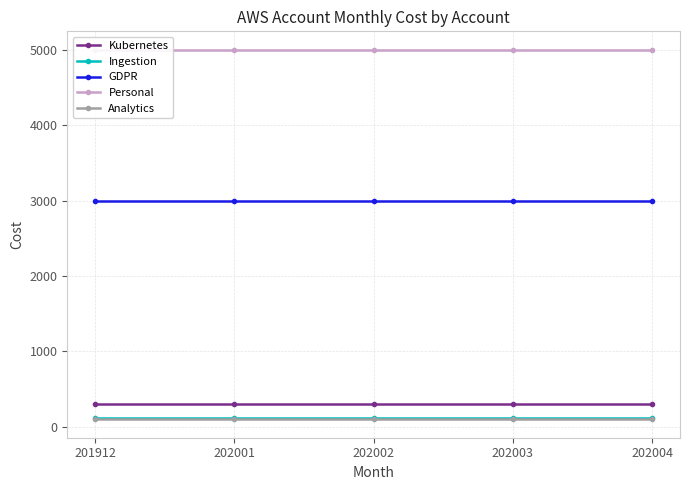

What is the value of the Analytics point at the 2nd from the left?

100